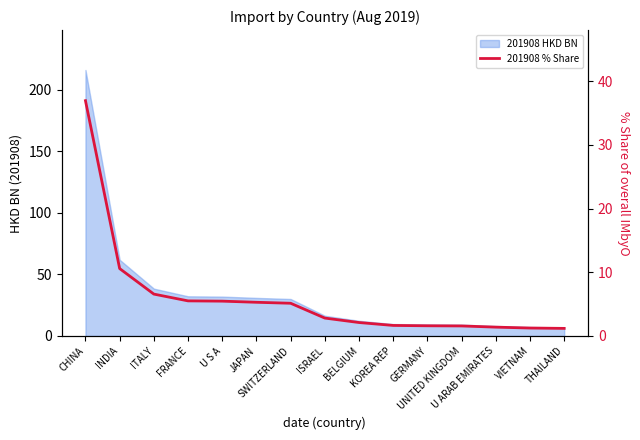

True or false: there are more than 2 points higher than both neighbors.

False